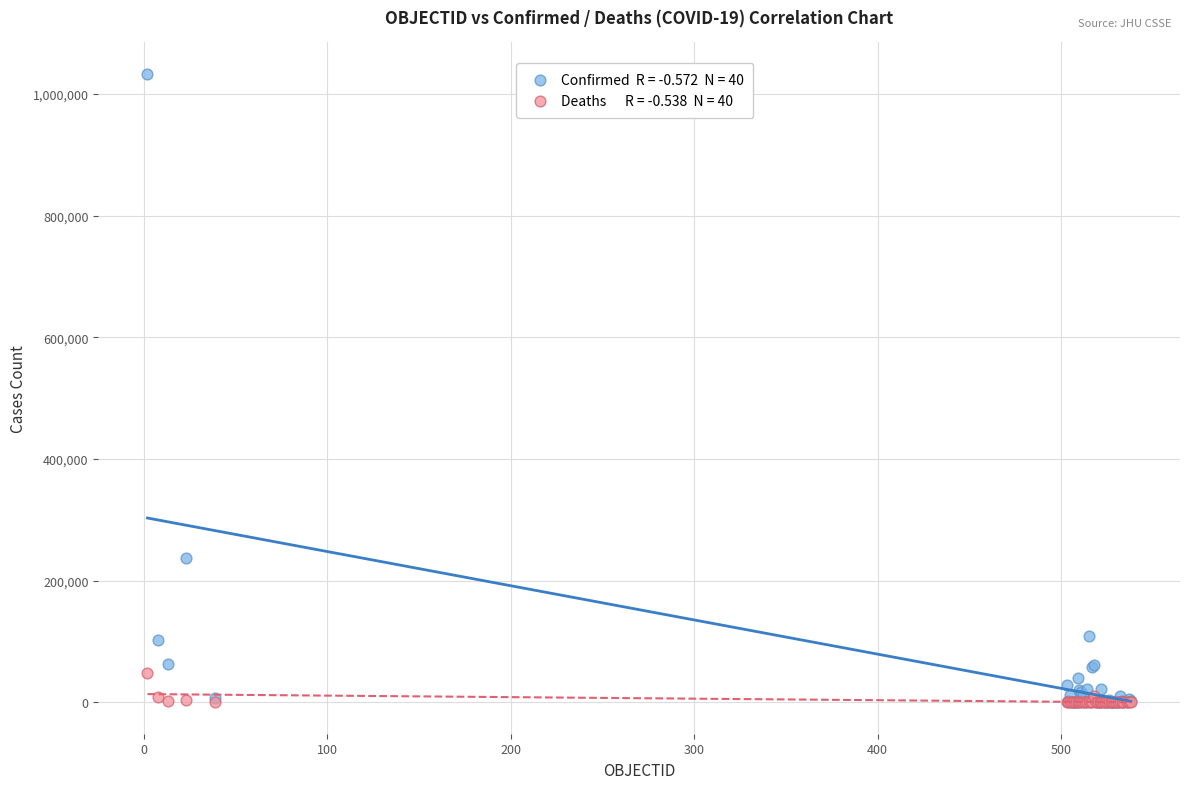

Across all series, what Y value is closest to 516456?

236748